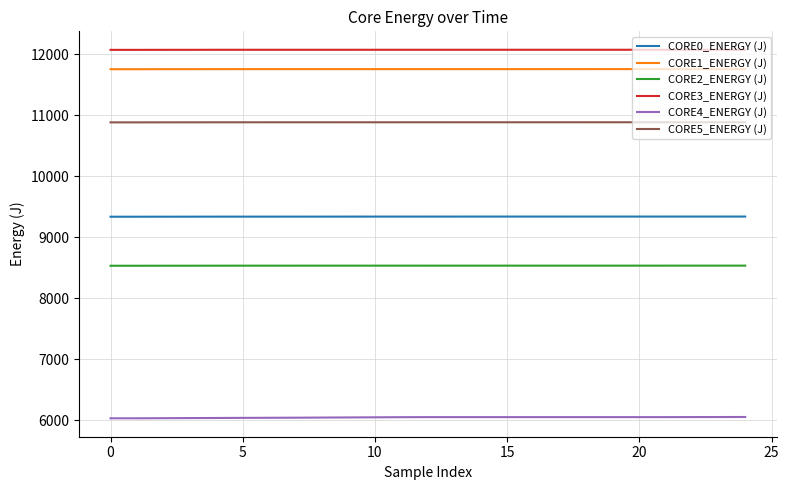

Is this an area chart (filled region under the line)?

No